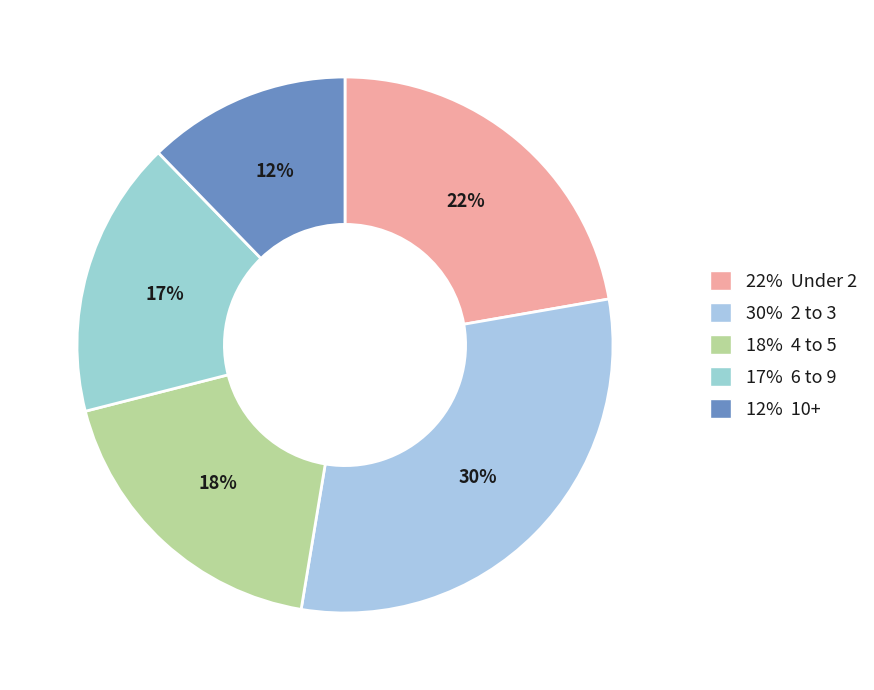

Does any single category account for the majority?

No